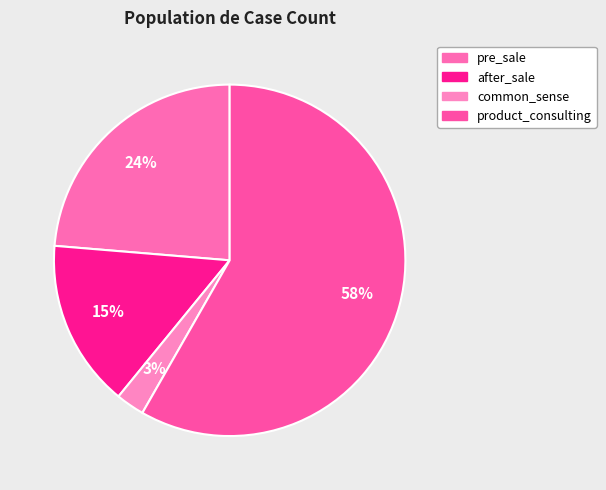

To the nearest percent, what percentage of the pie is after_sale?

15%